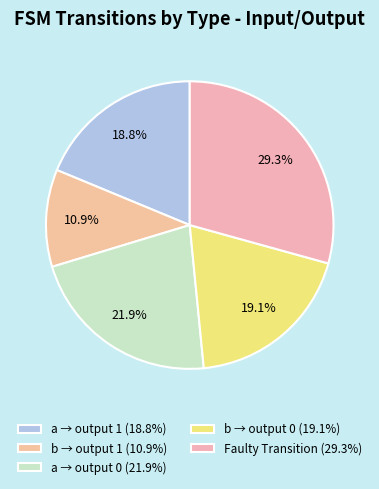

Which category has the smallest portion of the pie?

b → output 1 (10.9%)